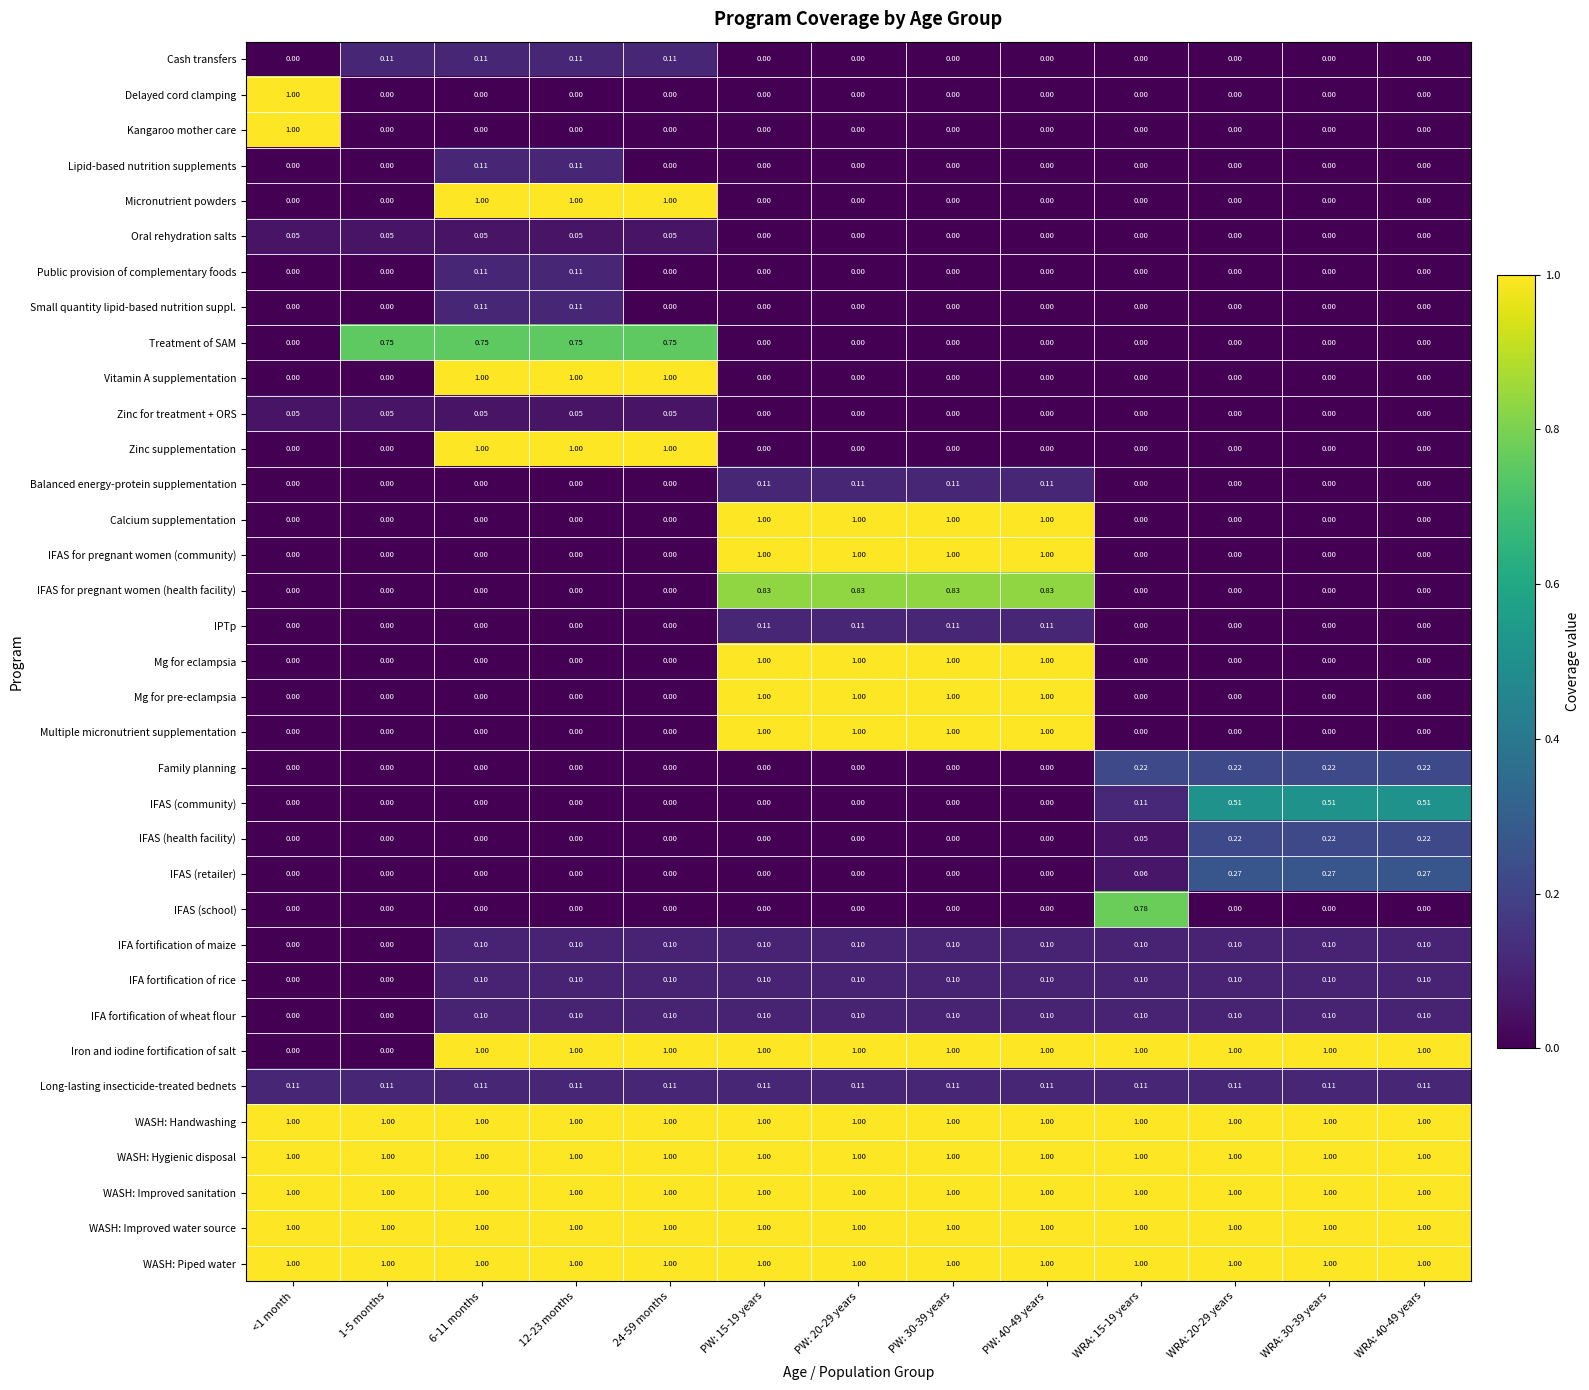

Is the value of Vitamin A supplementation at 6-11 months greater than the value of IFAS (community) at PW: 20-29 years?

Yes